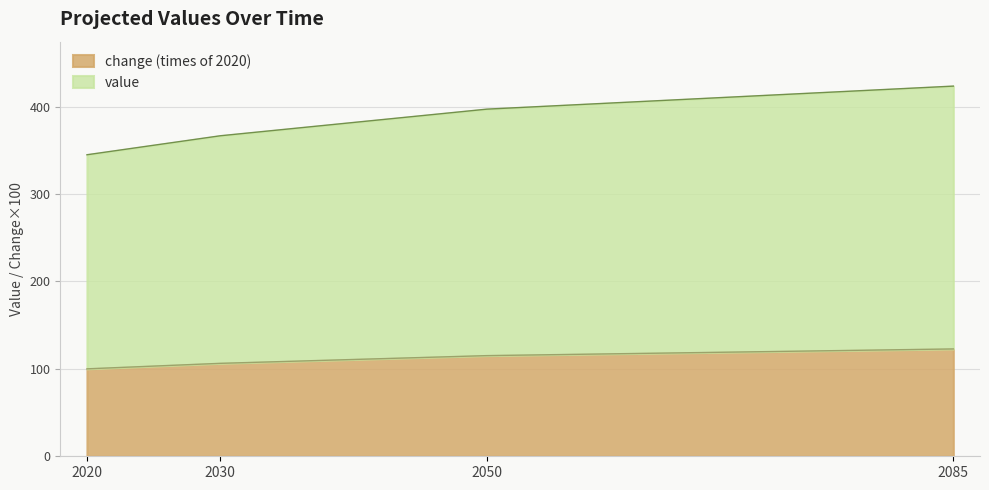

The change (times of 2020) series shows 100.0 at 2020. True or false?

True